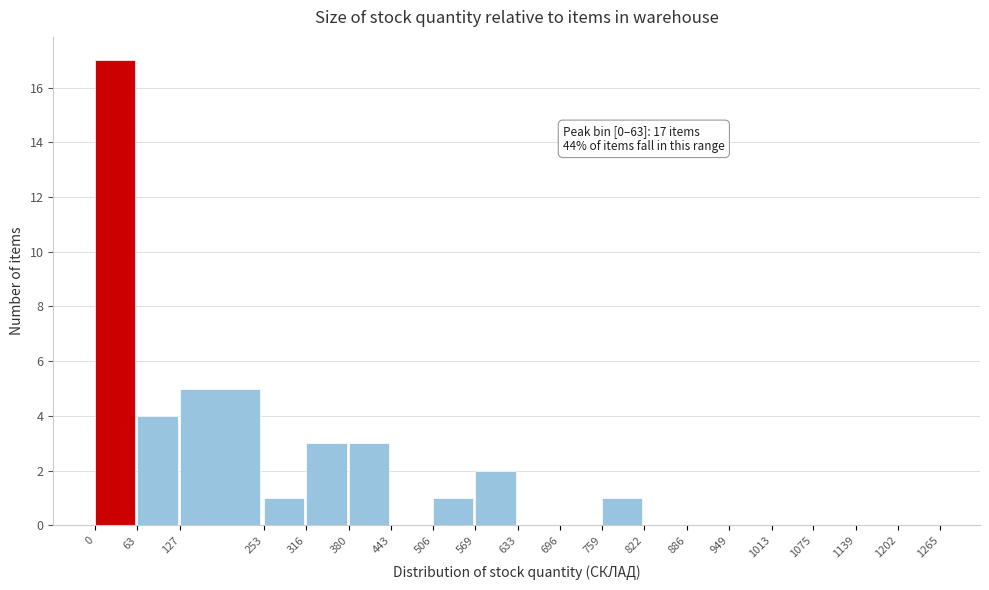

Which range on the x-axis has the tallest bar?

0 to 63